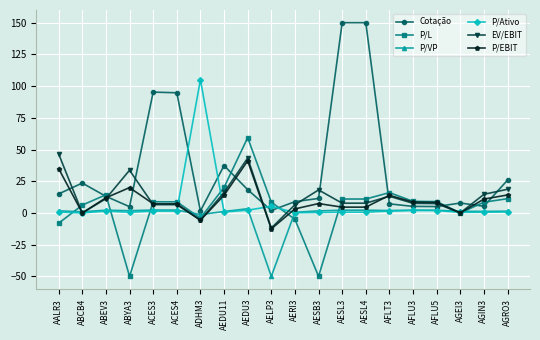

True or false: P/L has a value of 11.0 at AESL3.

True